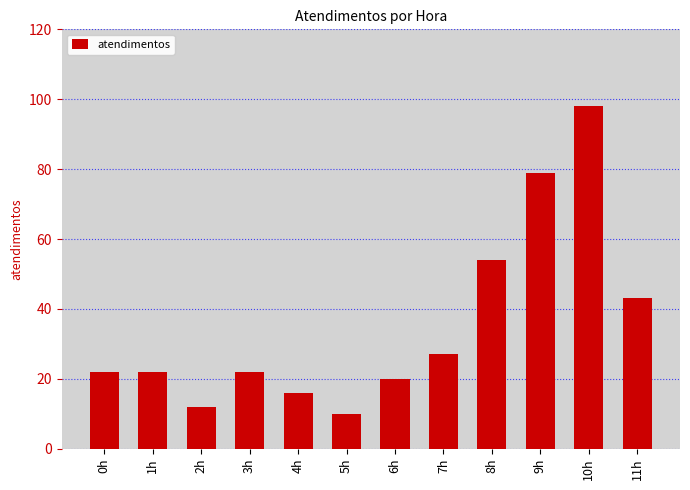

What is the sum of the values at 4h and 6h?

36